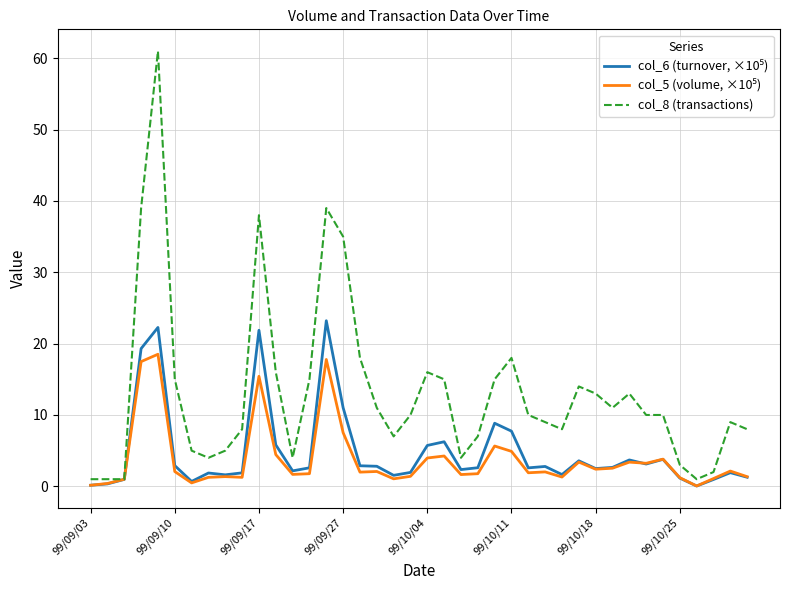

Which series has the largest total across all categories?

col_8 (transactions)